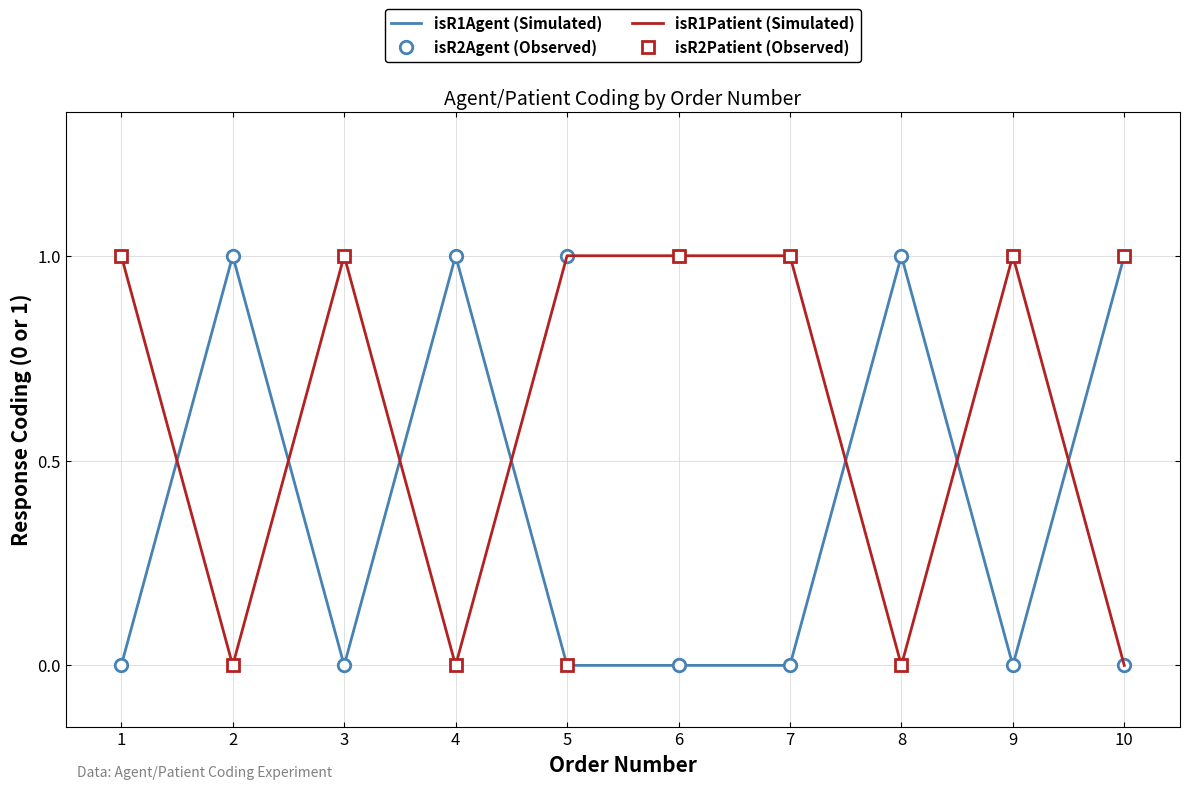

The isR2Patient (Observed) series shows 2 at 9. True or false?

False